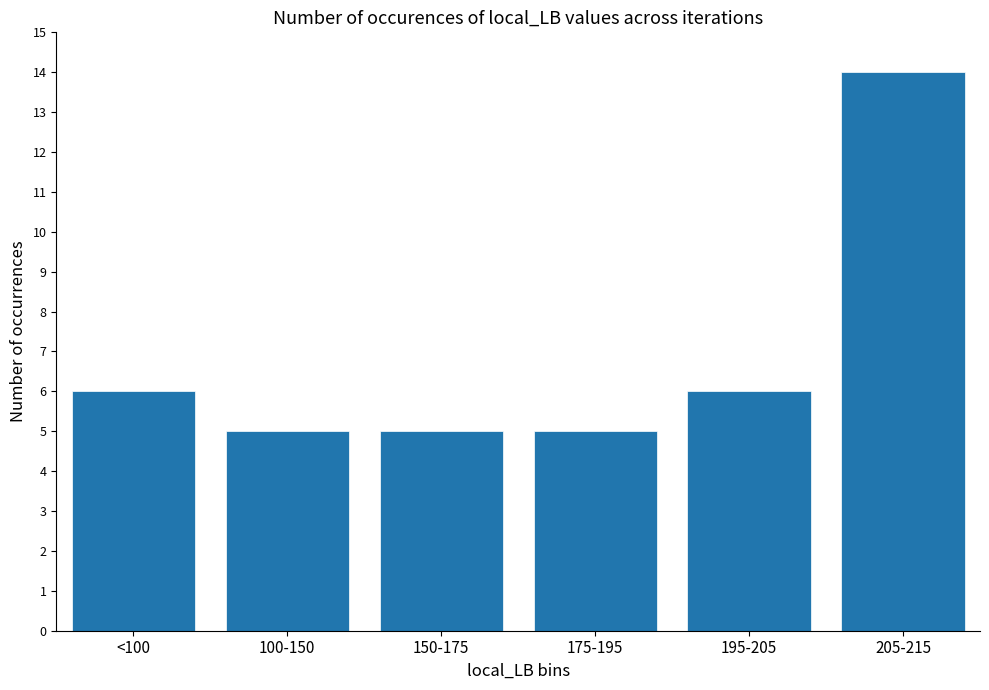

Which label corresponds to the largest value in the chart?

205-215